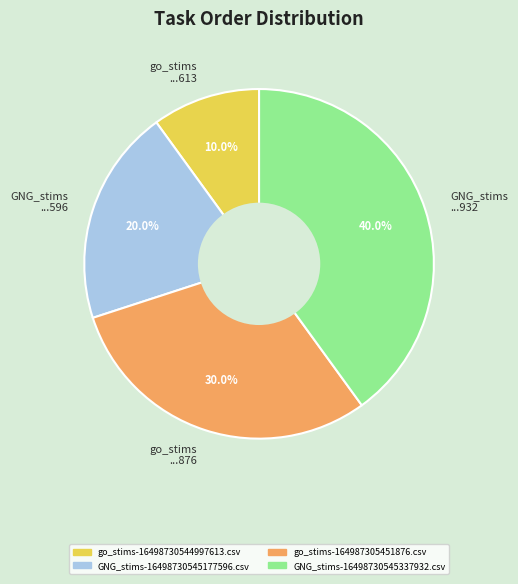

Which slice is the smallest?

go_stims ...613